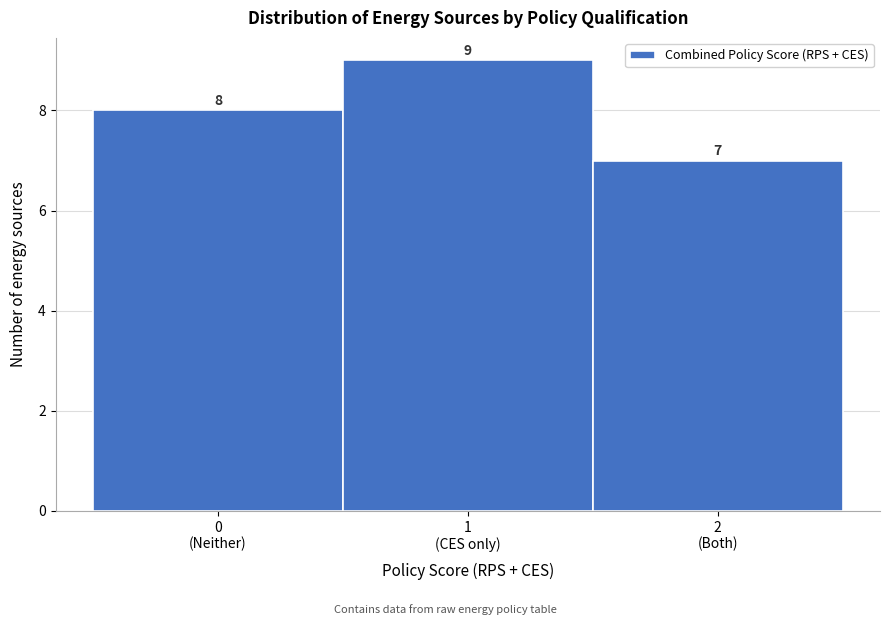

Reading right to left, what are all the values shown in this chart?

7	9	8